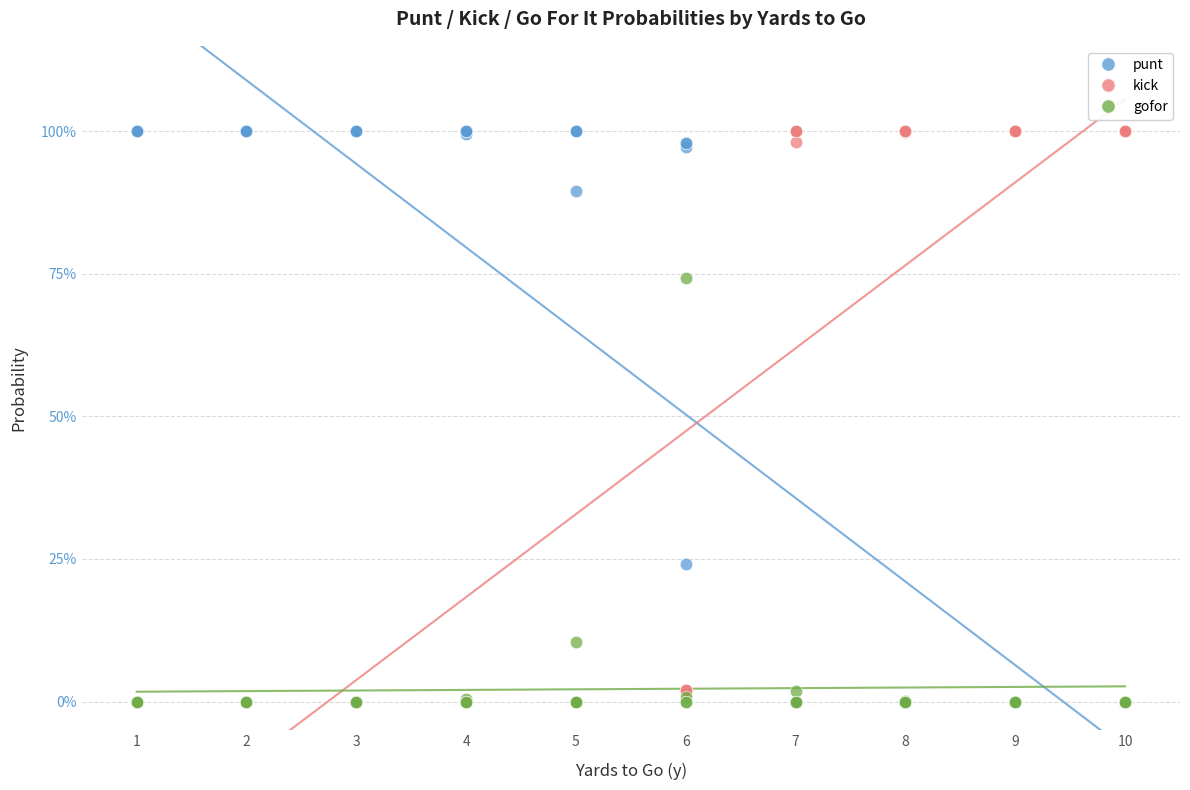

What are all the series names shown in the legend?

punt, kick, gofor